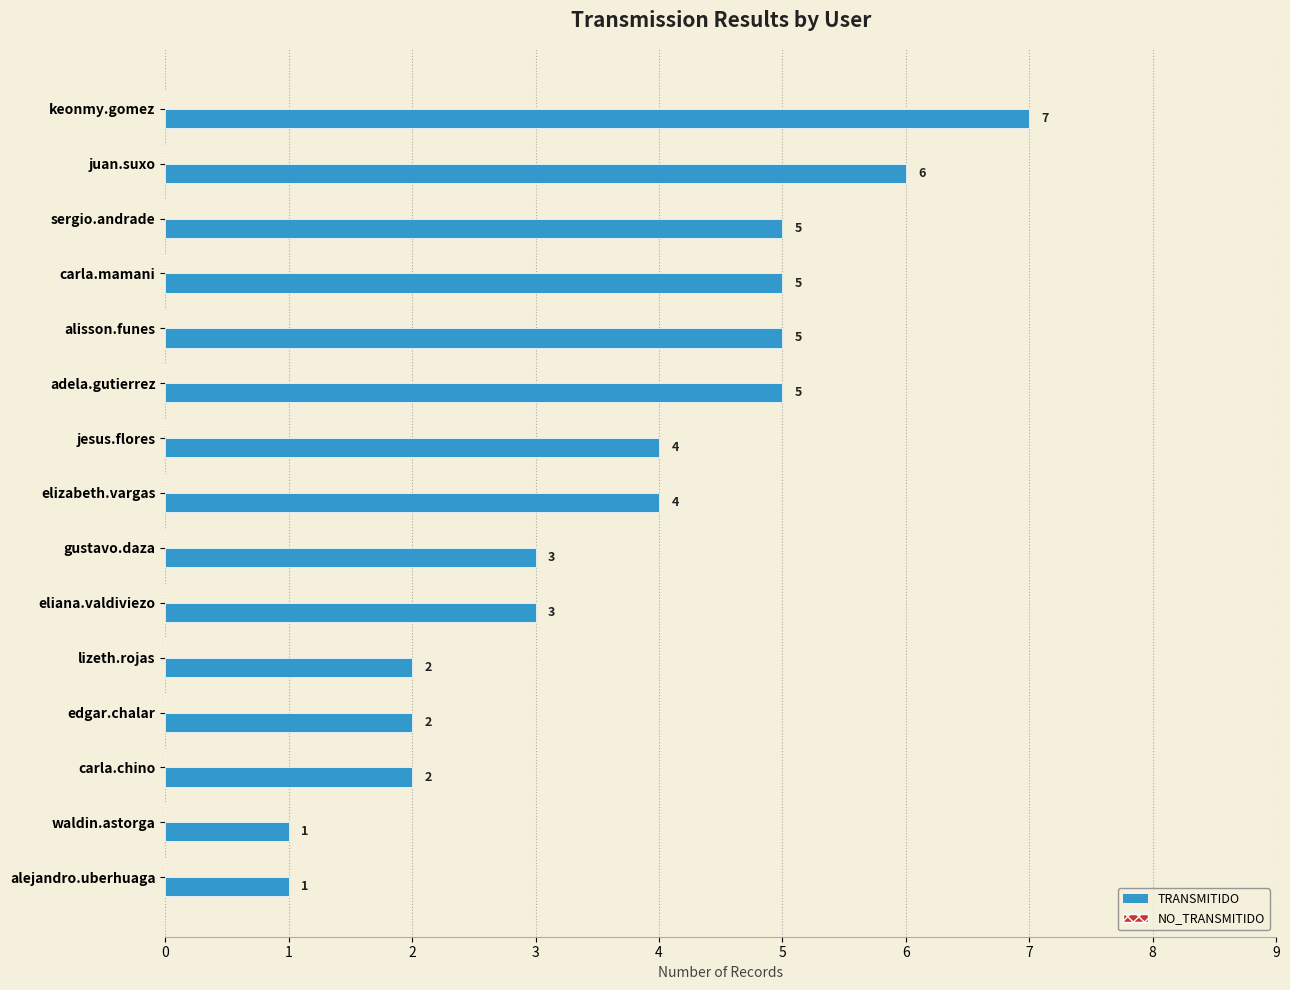

The chart shows a value of 3 at gustavo.daza. True or false?

True